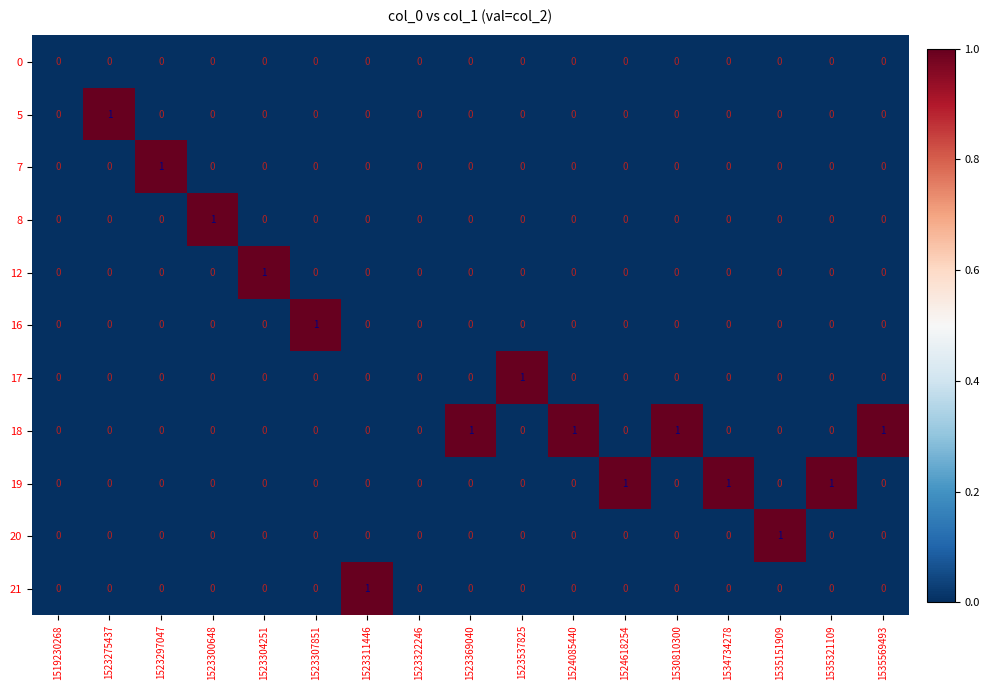

How many 8 values are between 0 and 1?

17